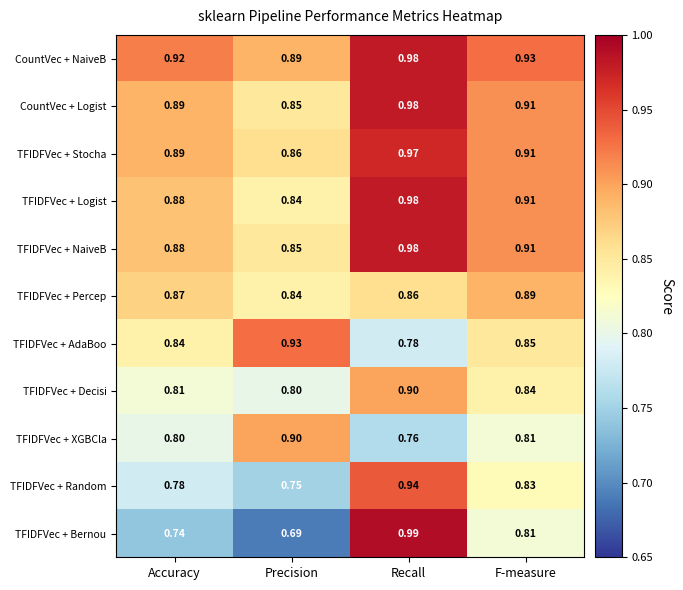

Count the number of data series in this chart.

11